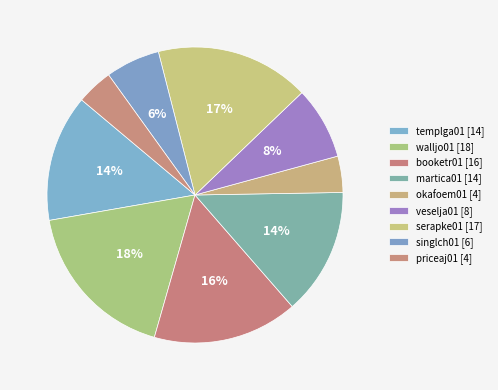

What is the change in value from walljo01 to okafoem01?

-14